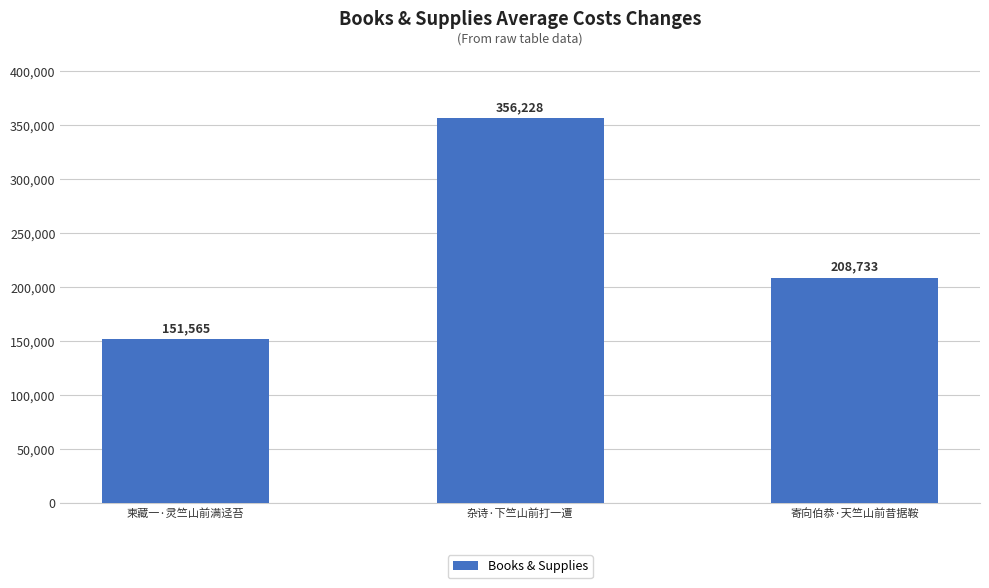

Is it true that the value at 柬藏一·灵竺山前满迳苔 is 233382?

False